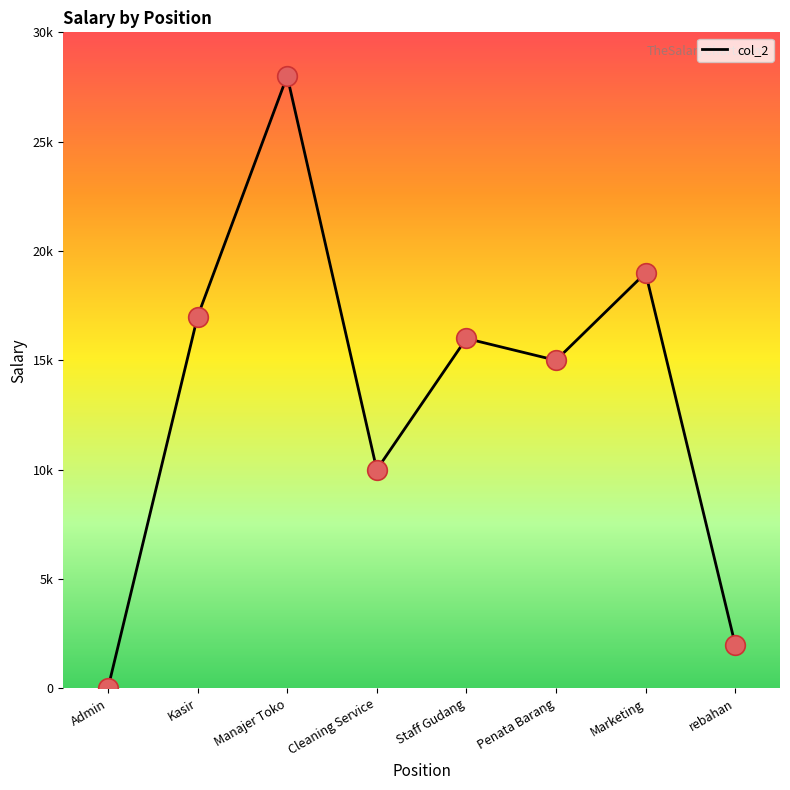

Does the chart have visible grid lines?

No